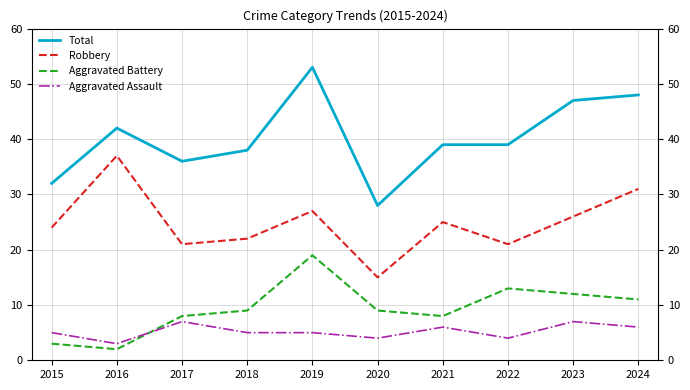

What is the total value across all series at 2019?

104